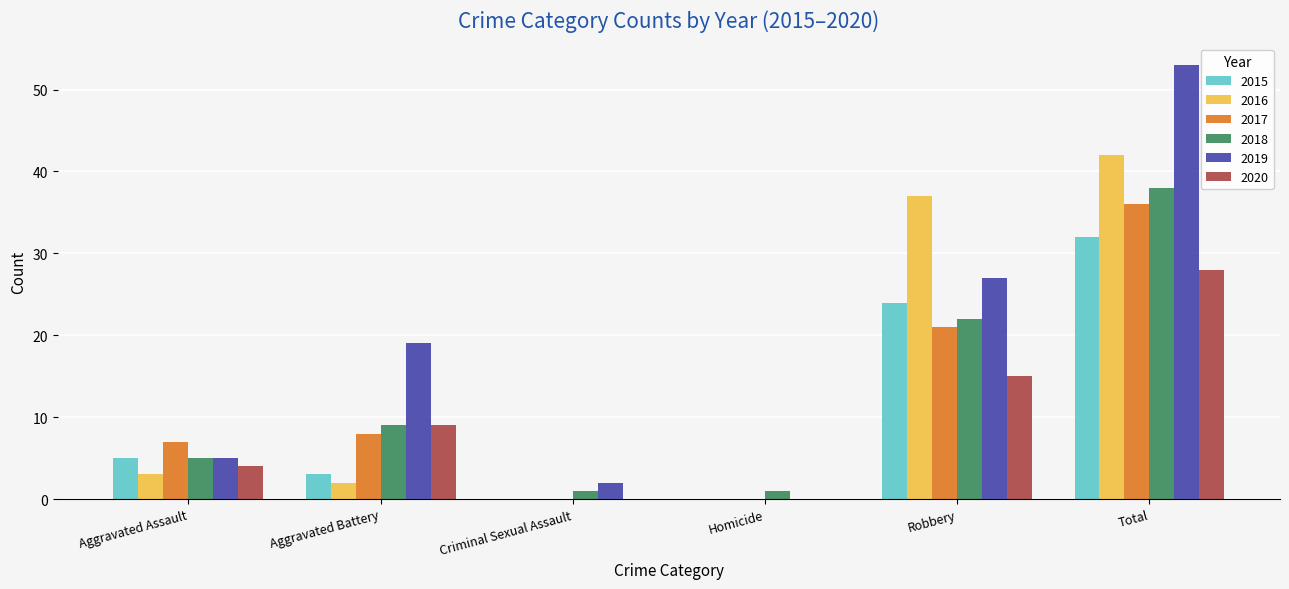

At which category is the sum across all series the highest?

Total